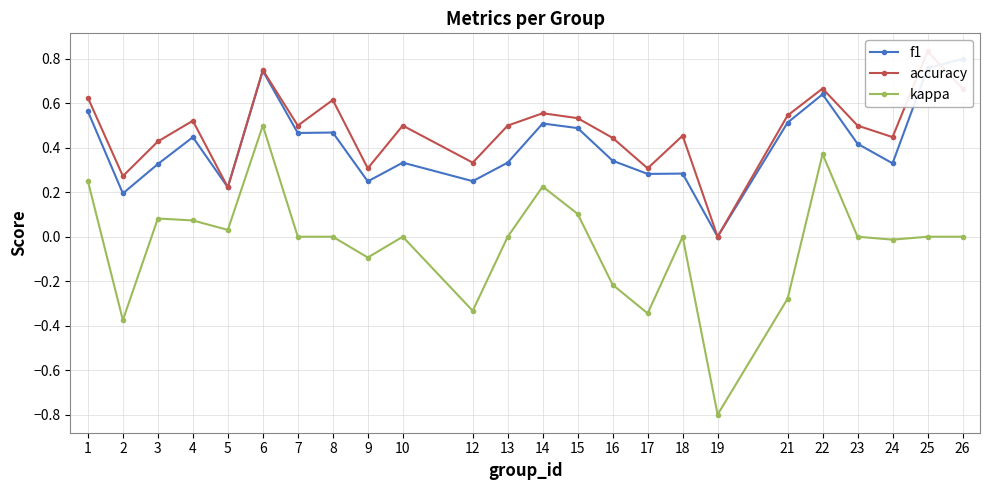

What is the sum of all kappa values?

-0.8